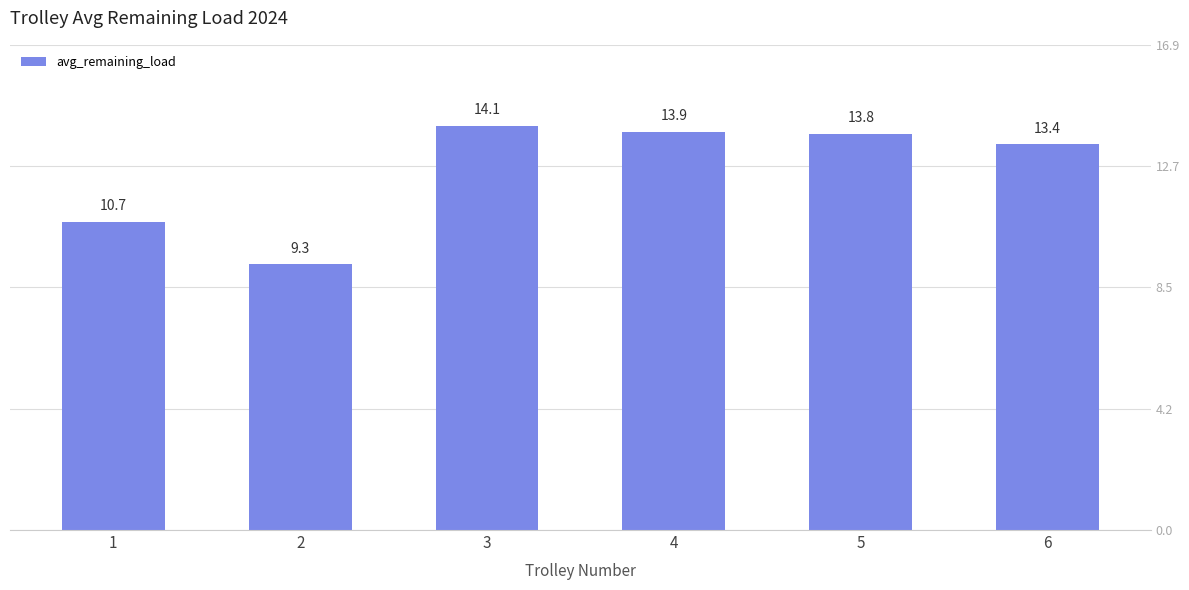

Is it true that the value at 1 is 16.5?

False